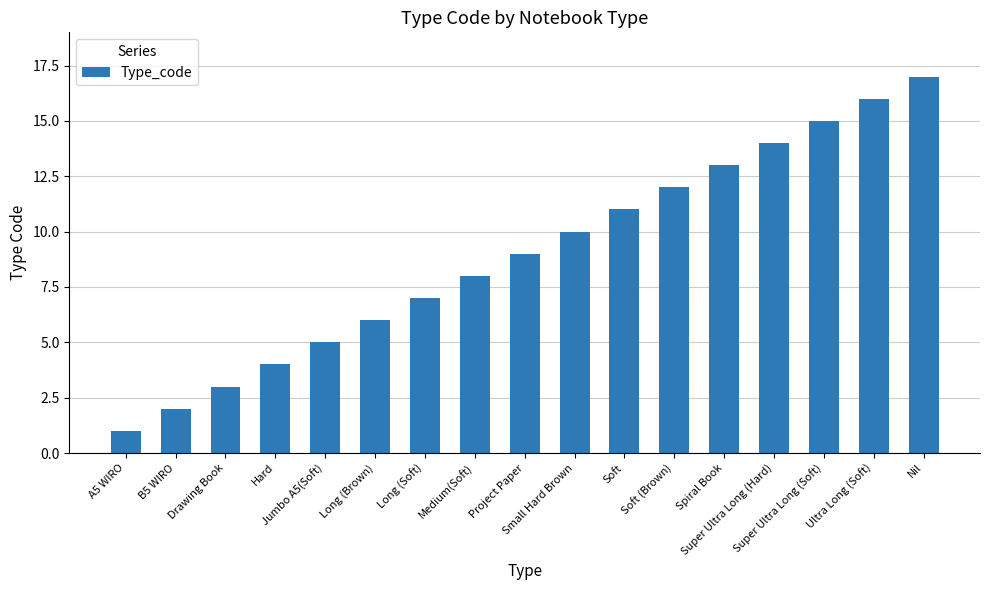

Reading left to right, list all the values displayed in this chart.

A5 WIRO=1	B5 WIRO=2	Drawing Book=3	Hard=4	Jumbo A5(Soft)=5	Long (Brown)=6	Long (Soft)=7	Medium(Soft)=8	Project Paper=9	Small Hard Brown=10	Soft=11	Soft (Brown)=12	Spiral Book=13	Super Ultra Long (Hard)=14	Super Ultra Long (Soft)=15	Ultra Long (Soft)=16	Nil=17